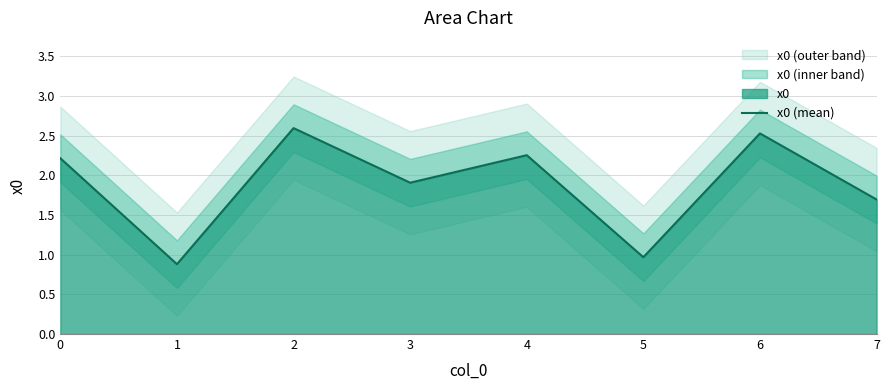

Reading left to right, transcribe all the data shown in this chart.

0=2.2	1=0.9	2=2.6	3=1.9	4=2.3	5=1.0	6=2.5	7=1.7